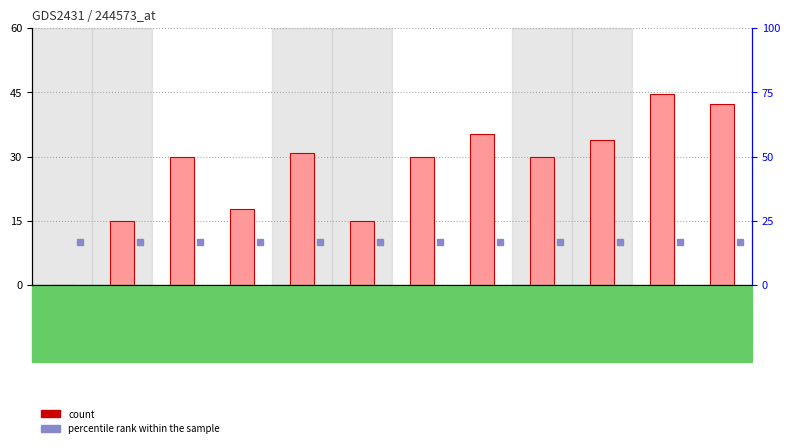

Which category has the highest value across all series?

10